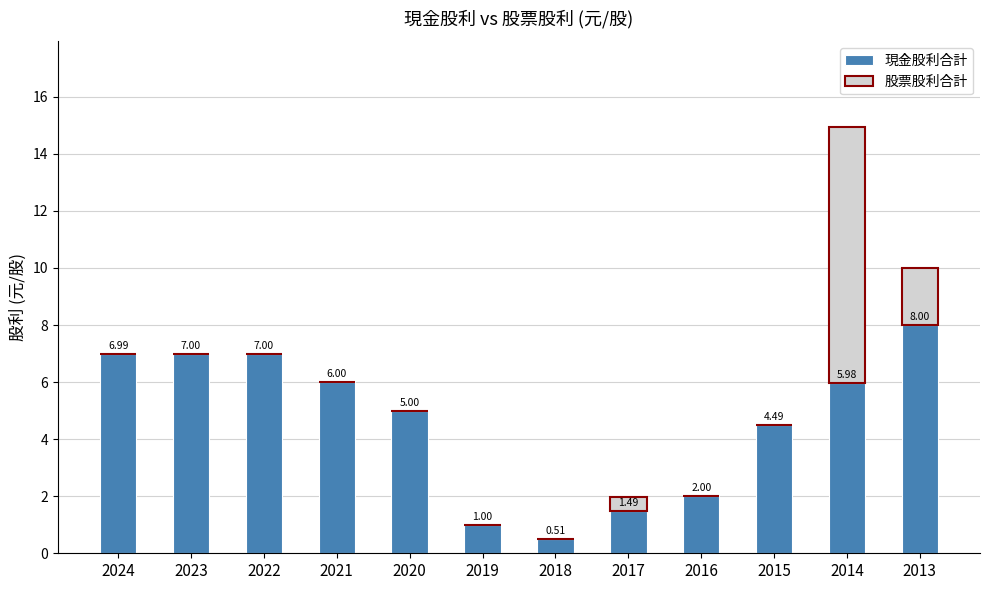

What is the total value across all series at 2021?

6.0